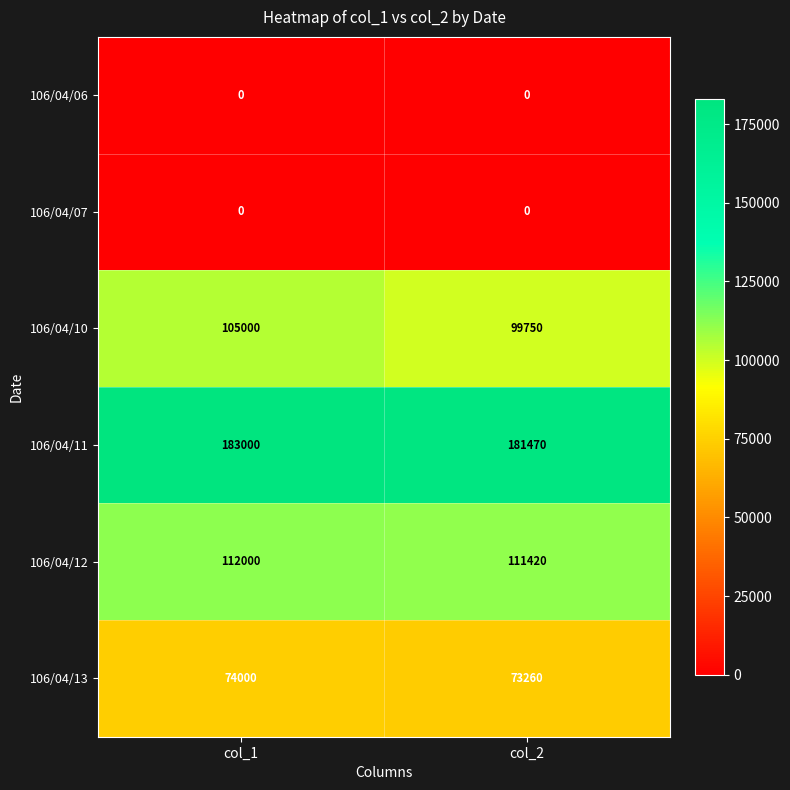

What is the maximum value for 106/04/13?

74000